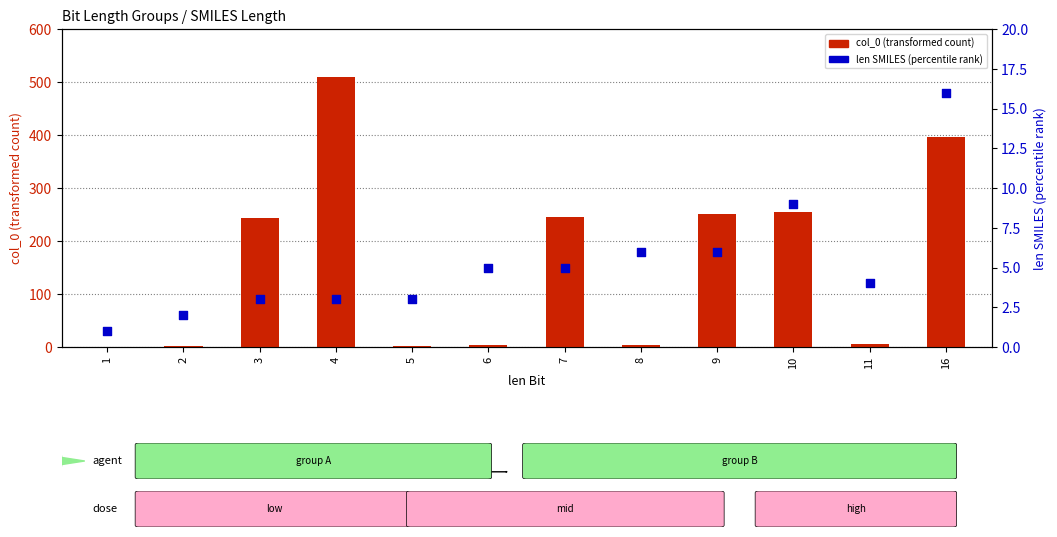

Which series has the largest total across all categories?

col_0 (transformed count)